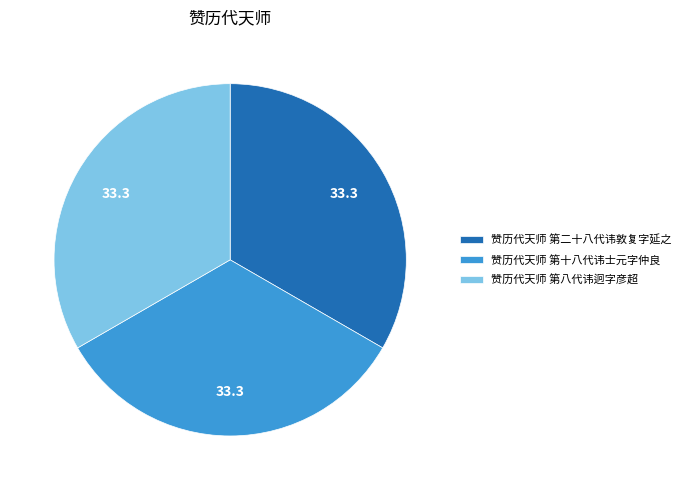

Approximately how many times larger is the value at 赞历代天师 第八代讳迥字彦超 compared to 赞历代天师 第二十八代讳敦复字延之?

1.0